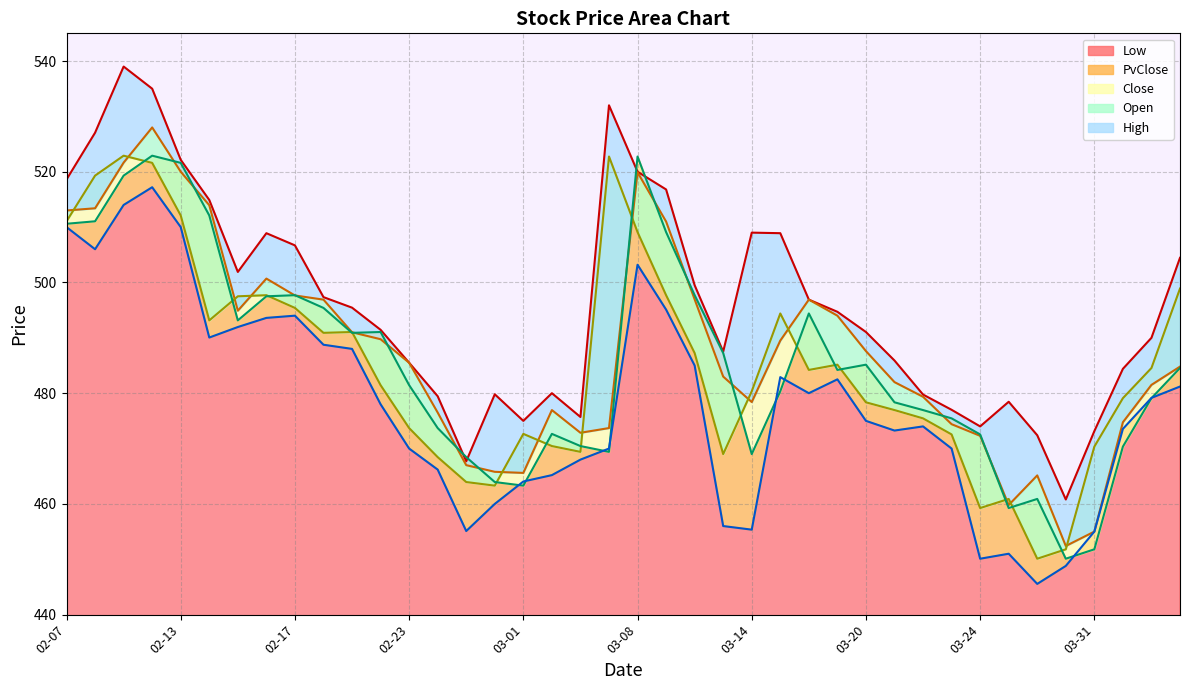

Where is Close nearest to the value 486?

2023-03-17